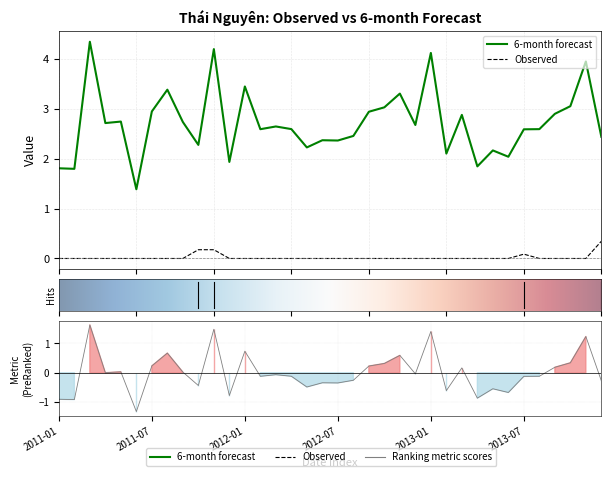

Count the number of data series in this chart.

2